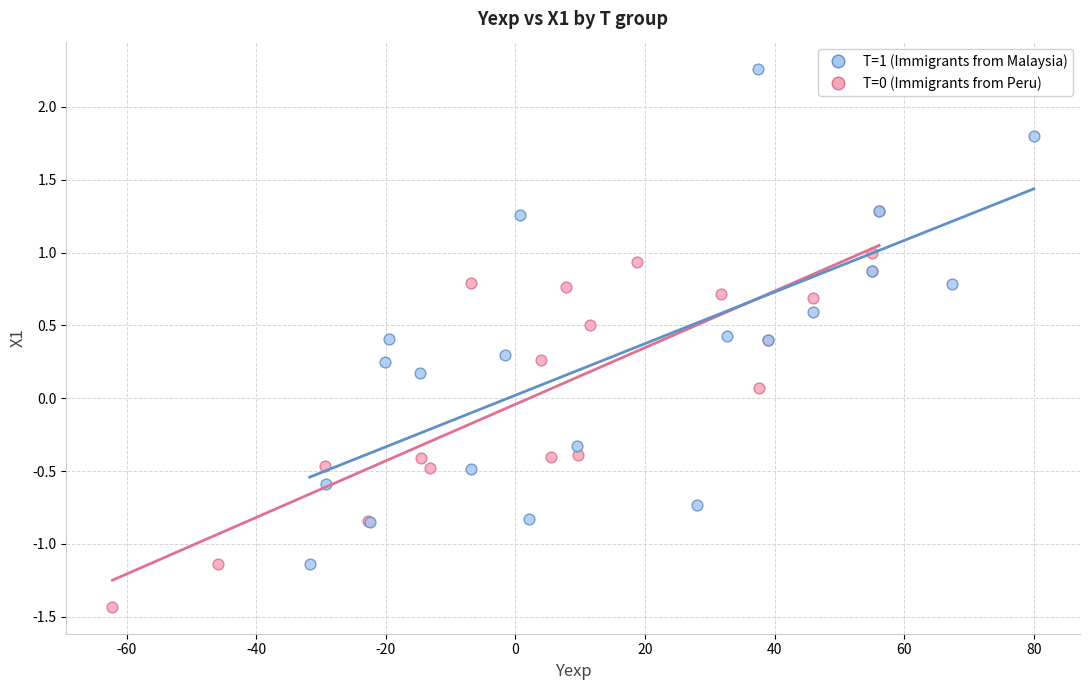

Which series contains the lowest Y value?

T=0 (Immigrants from Peru)